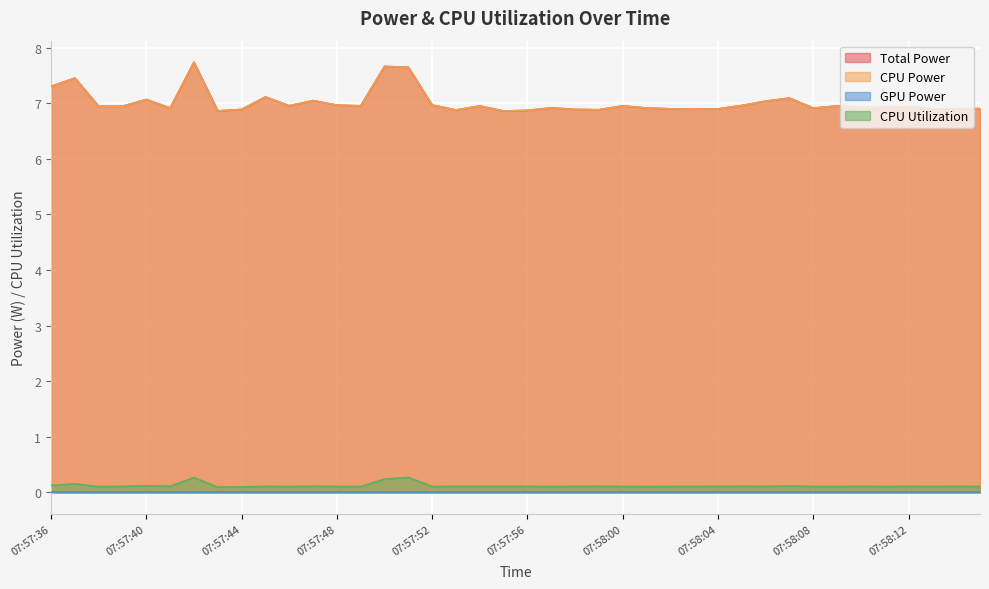

Which series has the widest spread of values?

Total Power